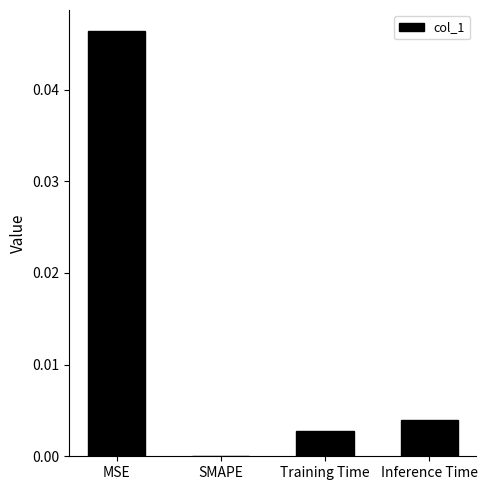

At which label is the value closest to 0?

SMAPE